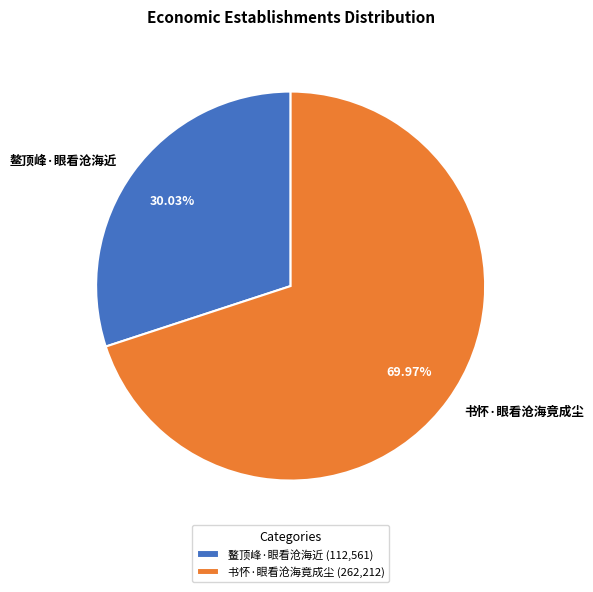

What percentage is the 鳌顶峰·眼看沧海近 slice, to the nearest percent?

30%